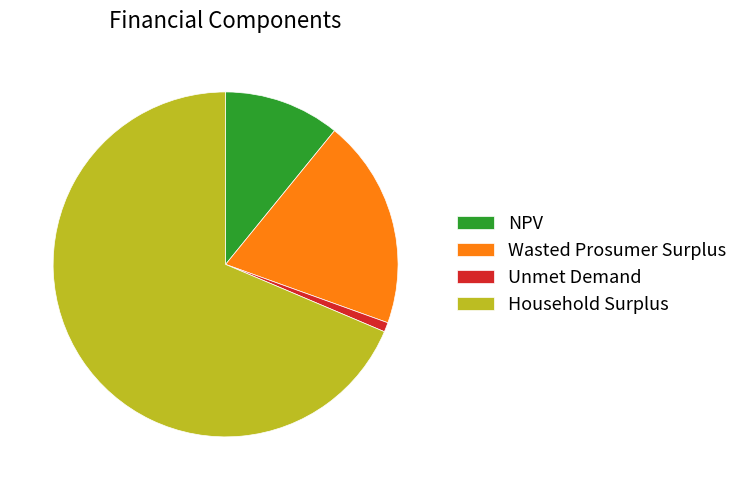

The NPV slice represents 11% of the pie. True or false?

True